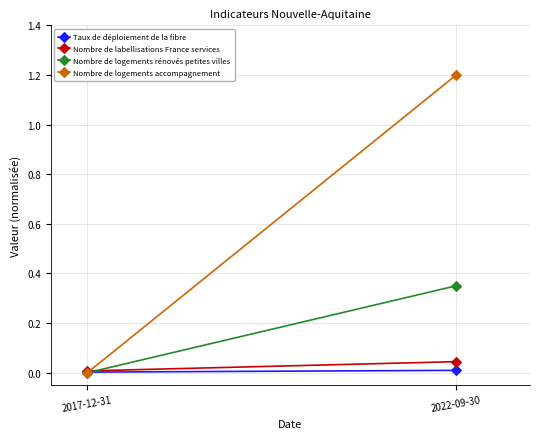

What is the difference between the Nombre de logements accompagnement values at 2022-09-30 and 2017-12-31?

1.2